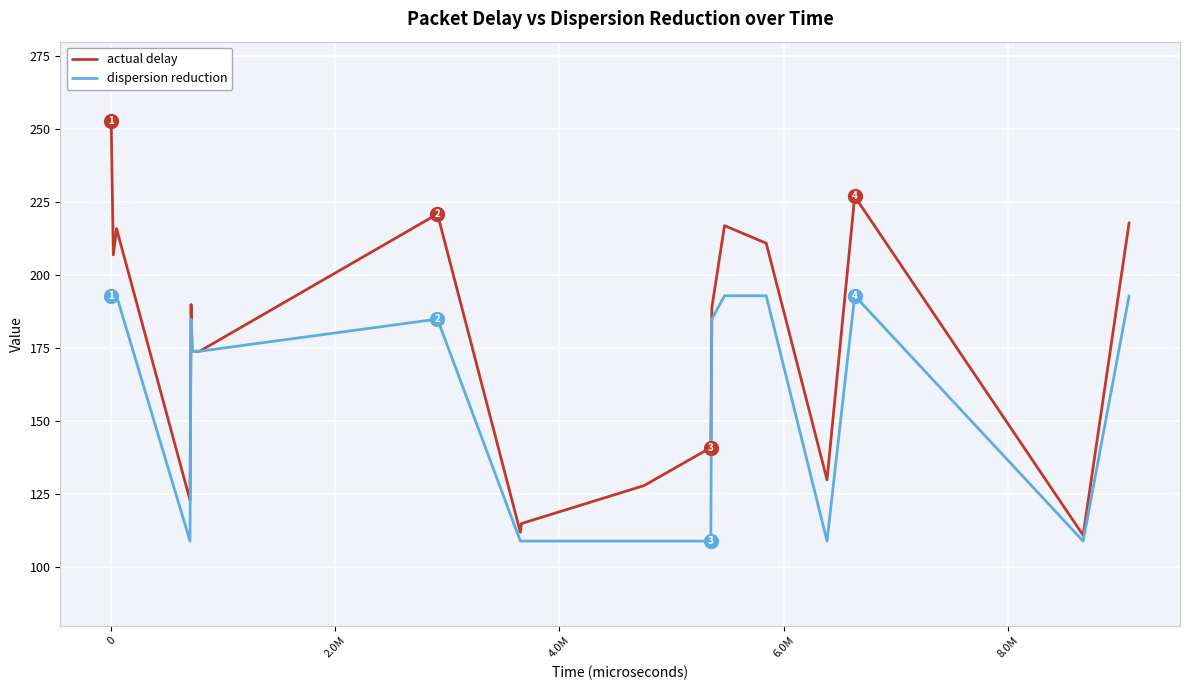

Which series has the widest spread of values?

actual delay